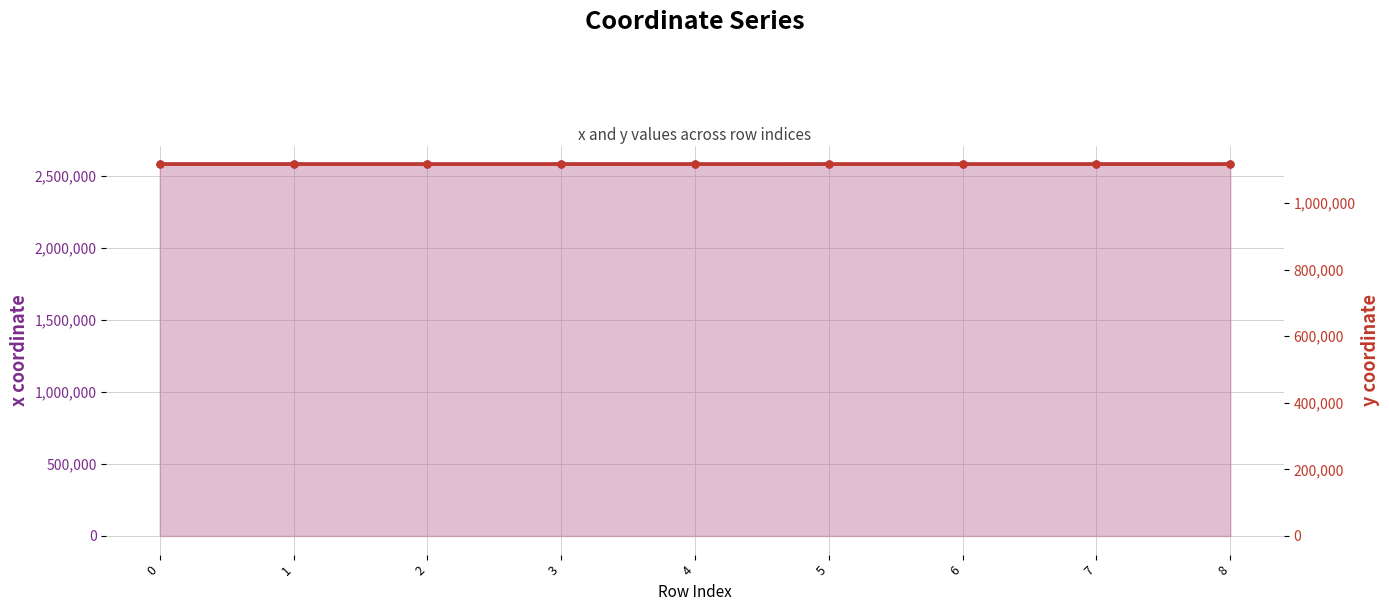

At 2, list the series in order from largest to smallest.

x coordinate, y coordinate